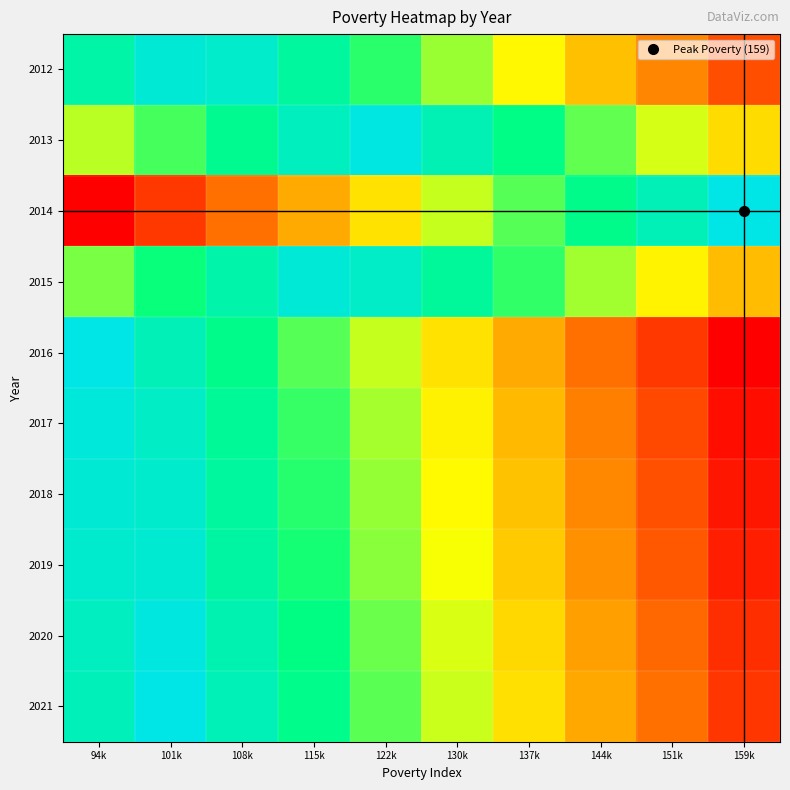

Rank the series at 144k from highest to lowest value.

2014, 2013, 2015, 2012, 2021, 2020, 2019, 2018, 2017, 2016